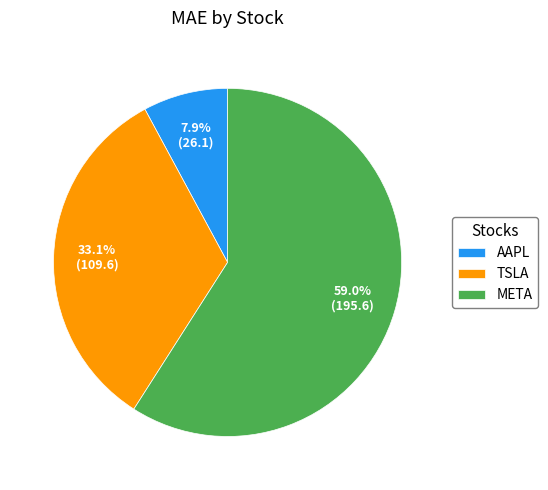

Rank the categories by value from lowest to highest.

AAPL, TSLA, META